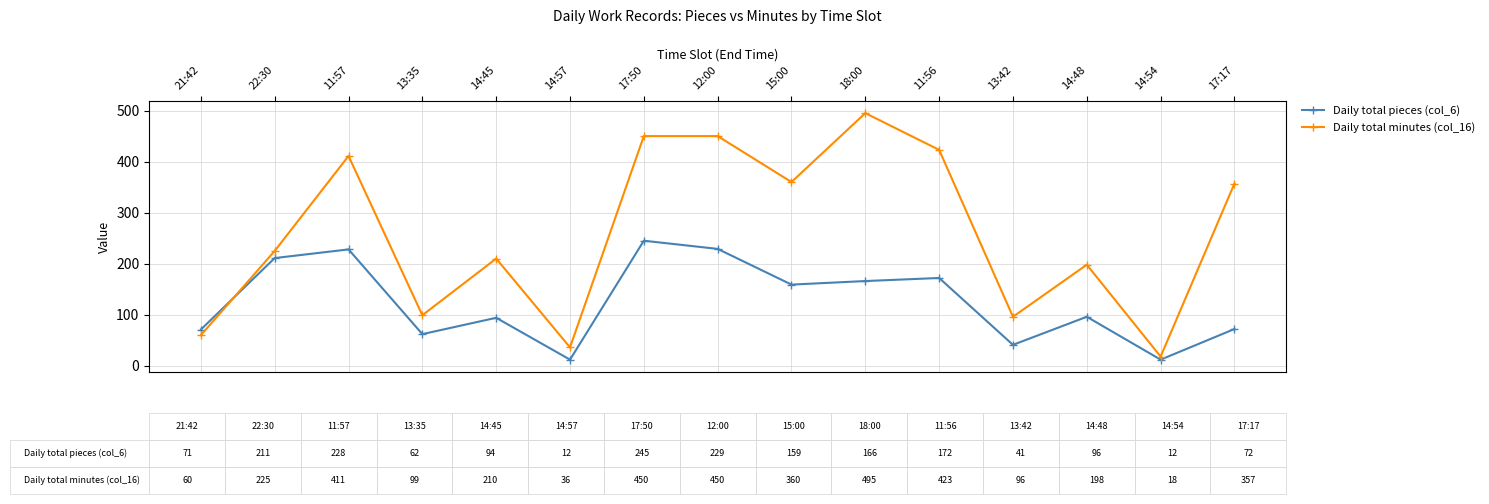

In Daily total pieces (col_6), how many points are higher than both neighbors (excluding endpoints)?

5